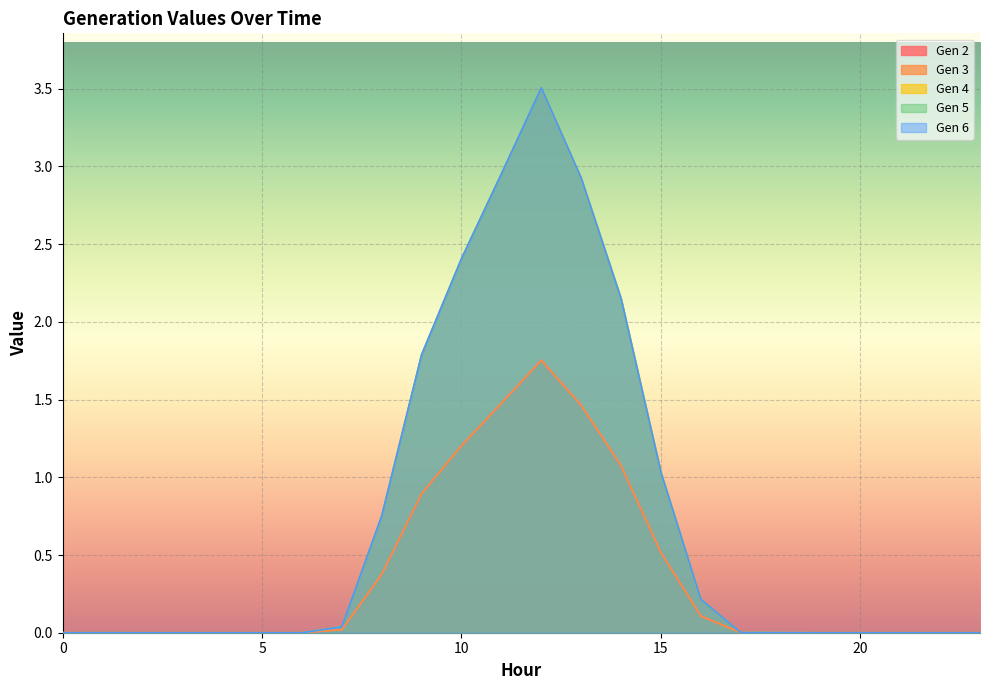

Reading left to right, transcribe all the data shown in this chart.

Gen 2: 0.0	0.0	0.0	0.0	0.0	0.0	0.0	0.0	0.4	0.9	1.2	1.5	1.8	1.5	1.1	0.5	0.1	0.0	0.0	0.0	0.0	0.0	0.0	0.0
Gen 3: 0.0	0.0	0.0	0.0	0.0	0.0	0.0	0.0	0.4	0.9	1.2	1.5	1.8	1.5	1.1	0.5	0.1	0.0	0.0	0.0	0.0	0.0	0.0	0.0
Gen 4: 0.0	0.0	0.0	0.0	0.0	0.0	0.0	0.0	0.8	1.8	2.4	3.0	3.5	2.9	2.1	1.0	0.2	0.0	0.0	0.0	0.0	0.0	0.0	0.0
Gen 5: 0.0	0.0	0.0	0.0	0.0	0.0	0.0	0.0	0.8	1.8	2.4	3.0	3.5	2.9	2.1	1.0	0.2	0.0	0.0	0.0	0.0	0.0	0.0	0.0
Gen 6: 0.0	0.0	0.0	0.0	0.0	0.0	0.0	0.0	0.8	1.8	2.4	3.0	3.5	2.9	2.1	1.0	0.2	0.0	0.0	0.0	0.0	0.0	0.0	0.0